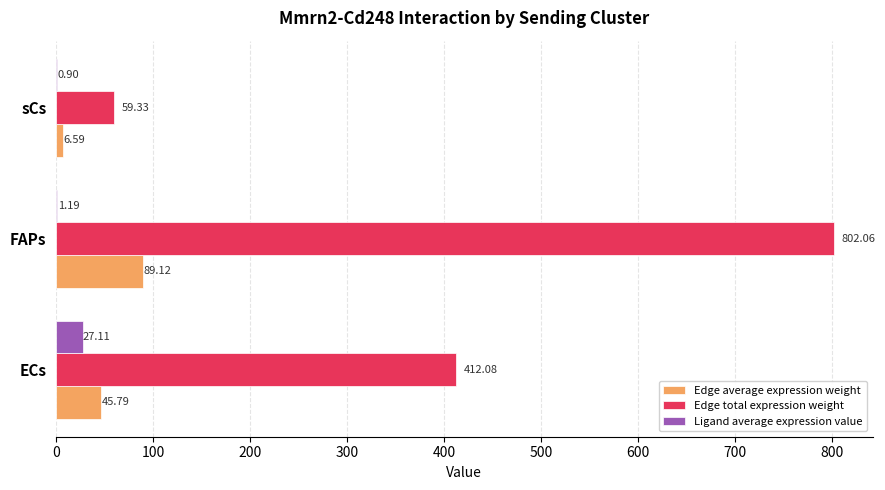

Between FAPs and sCs, which series saw the biggest shift?

Edge total expression weight